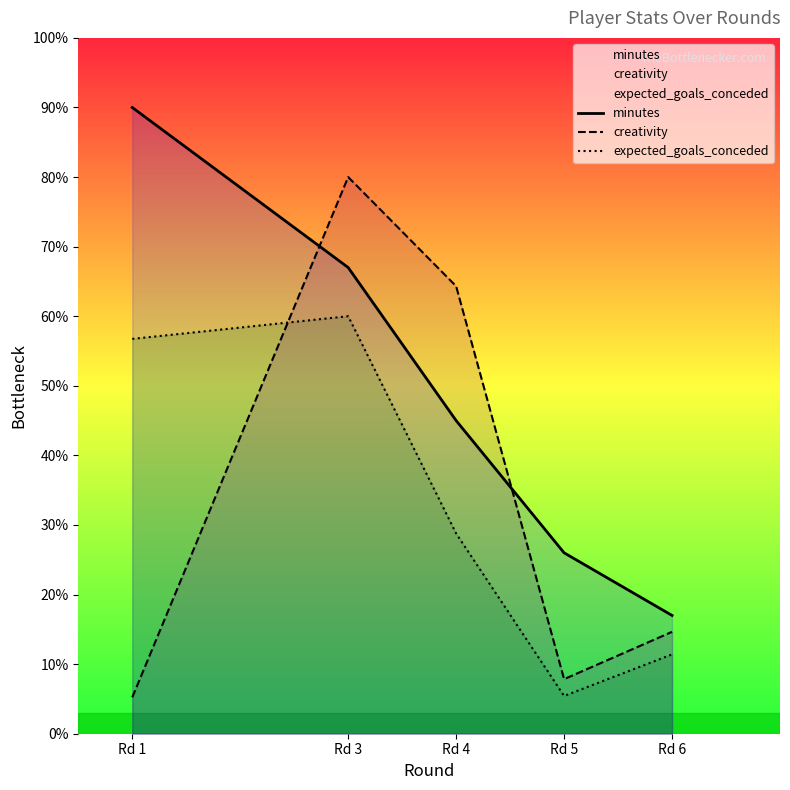

What is the difference between the second highest and minimum values in the expected_goals_conceded series?

51.3